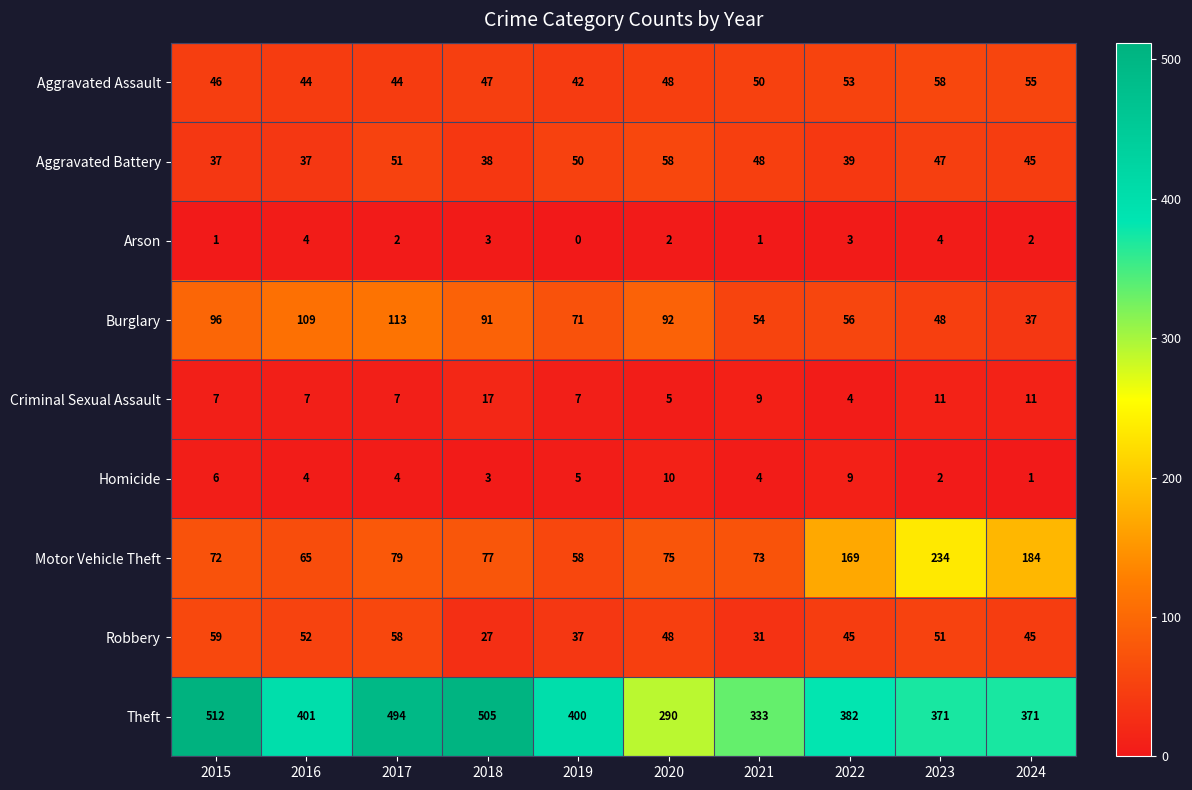

What is the total value across all series at 2016?

723